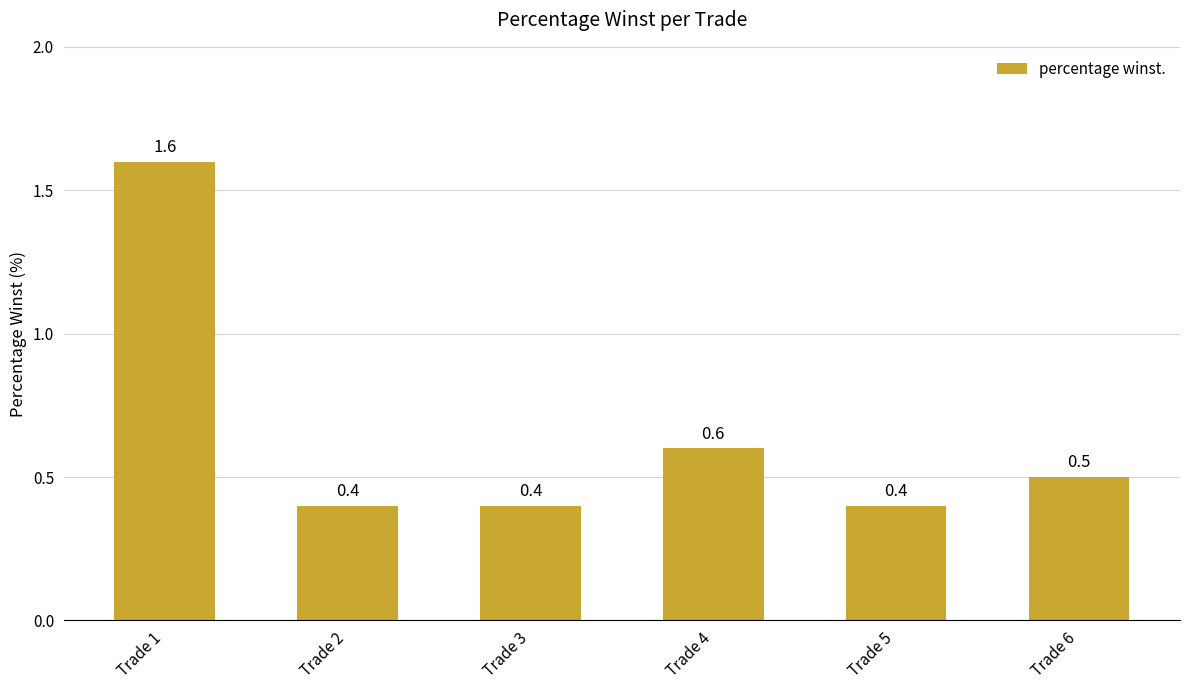

What is the value of the 3rd bar from the left?

0.4